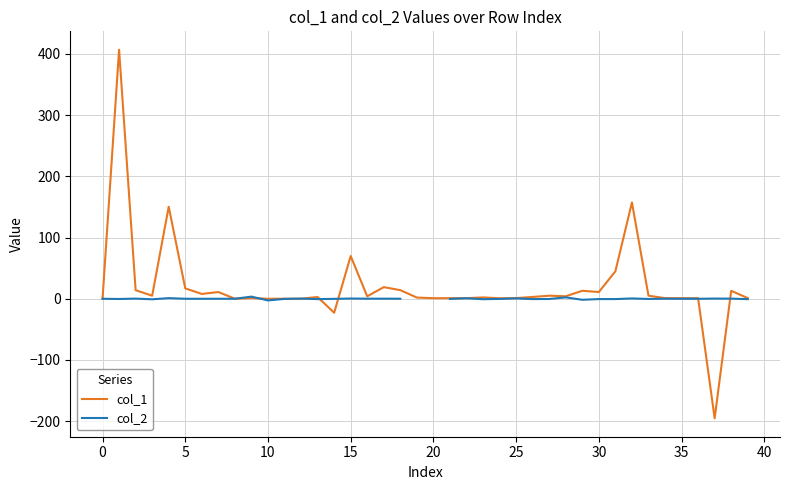

Which series has the largest total across all categories?

col_1